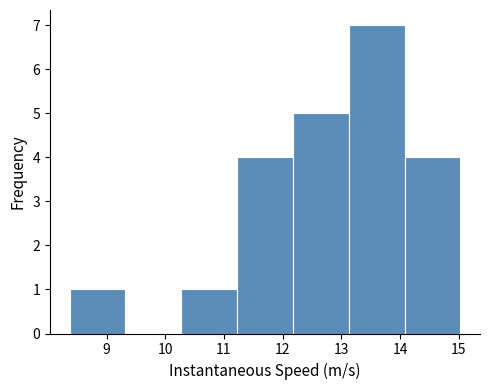

How tall is the bar that spans 8.4 to 9.3 on the x-axis? Neither the bar edges nor the heights are printed on the chart, so give them approximately, as read against the axes.

1